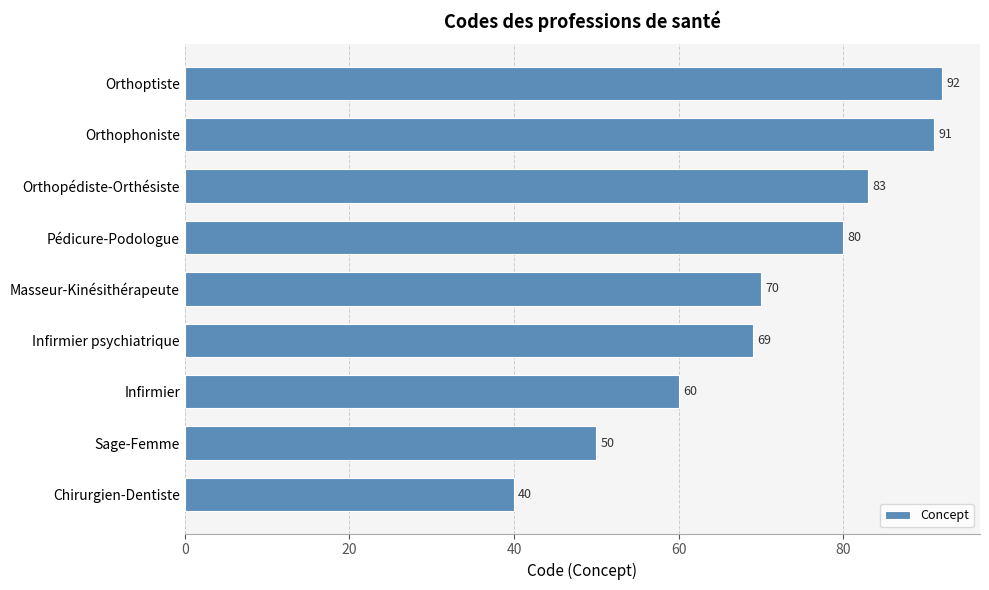

What is the maximum value shown in the chart?

92